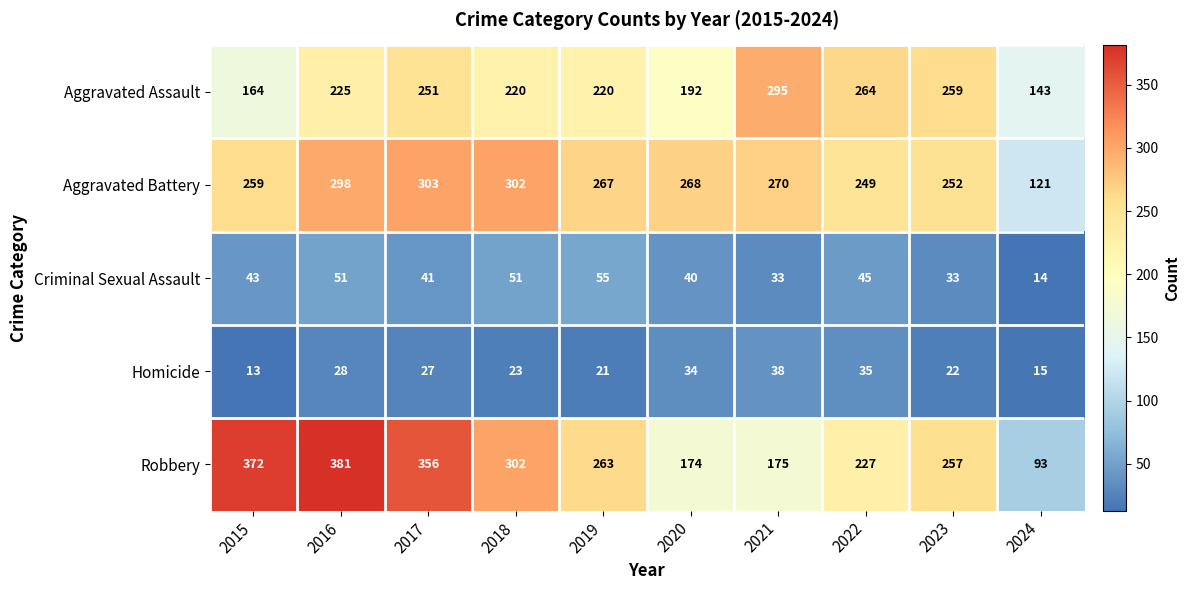

What is the difference between the Aggravated Battery values at 2020 and 2022?

19